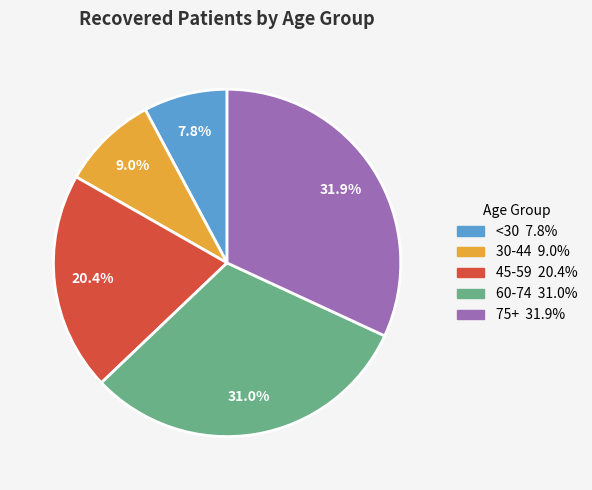

Is there any slice that represents more than half of the pie?

No